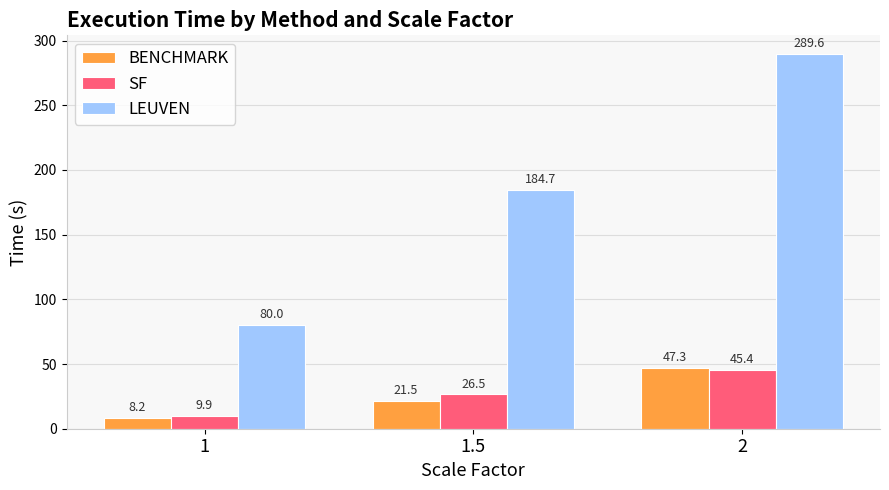

What is the maximum value for BENCHMARK?

47.3